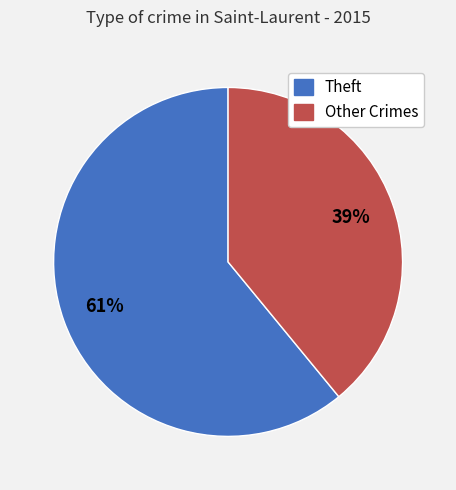

To the nearest percent, what is the difference between the largest and smallest slice percentages?

22%